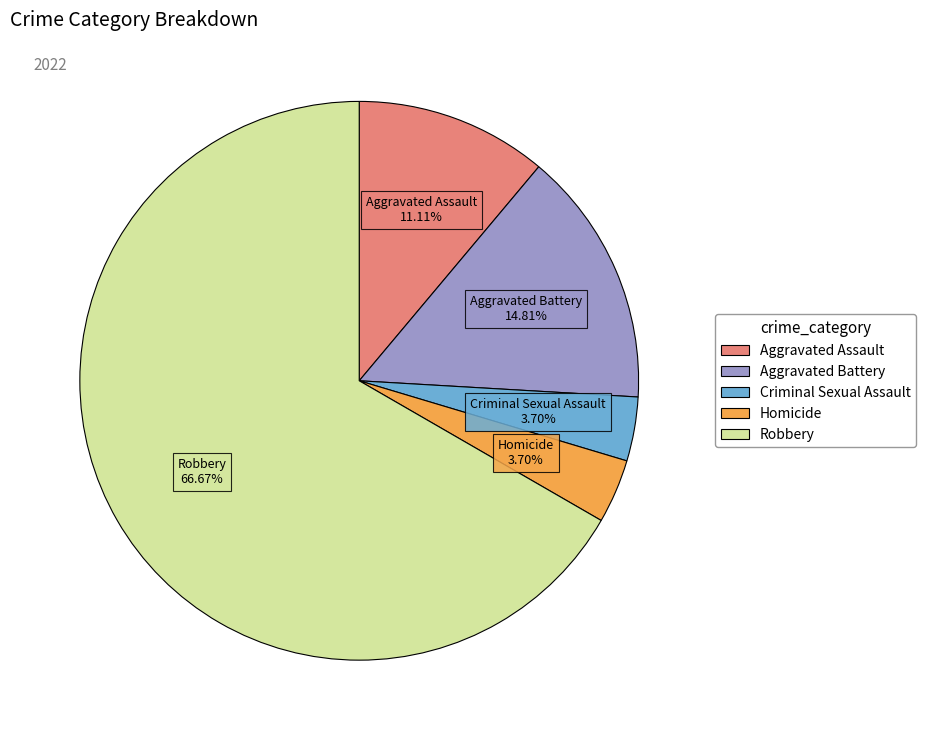

Is there a majority slice in this chart?

Yes